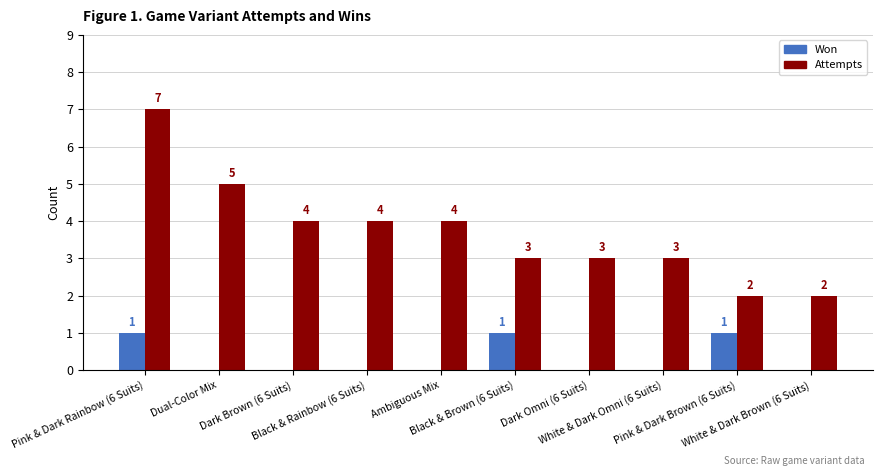

What is the greatest value displayed?

7